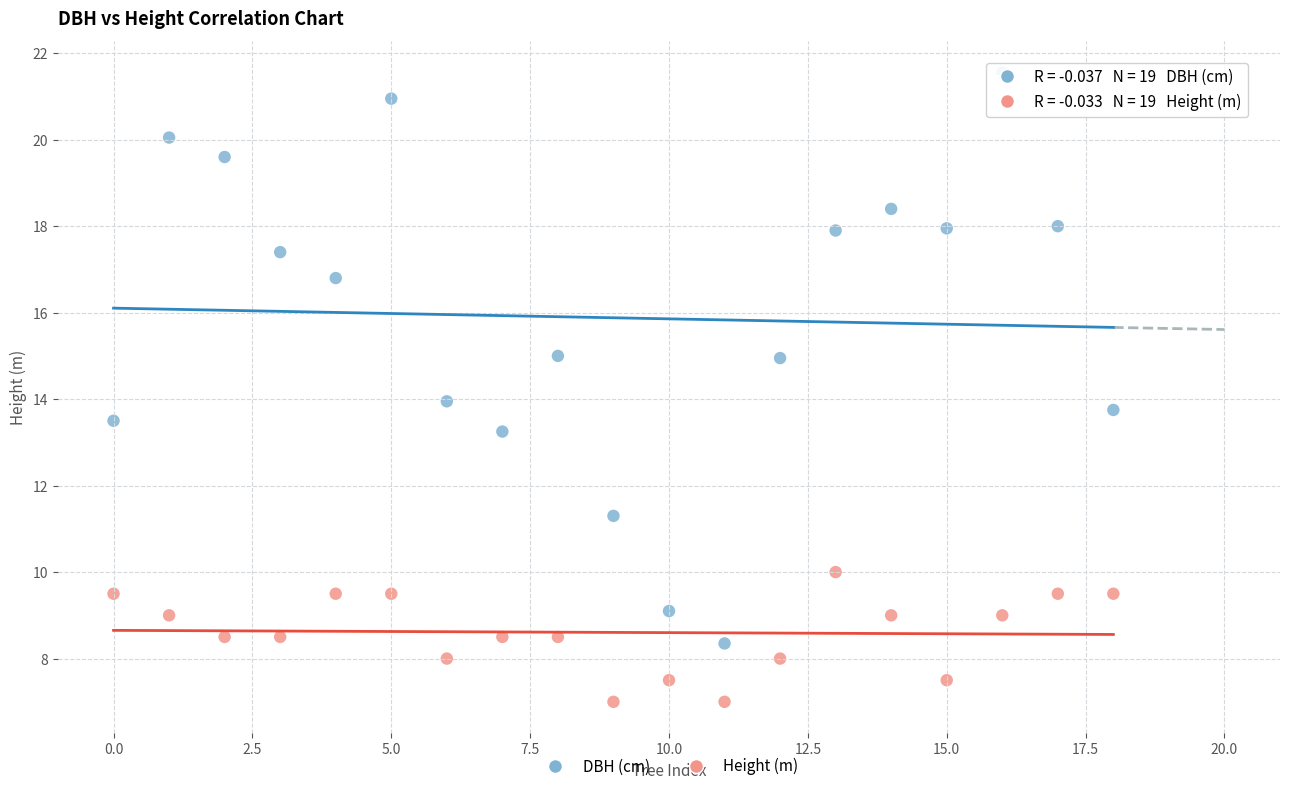

Which series has the largest Y range (max minus min)?

DBH (cm)